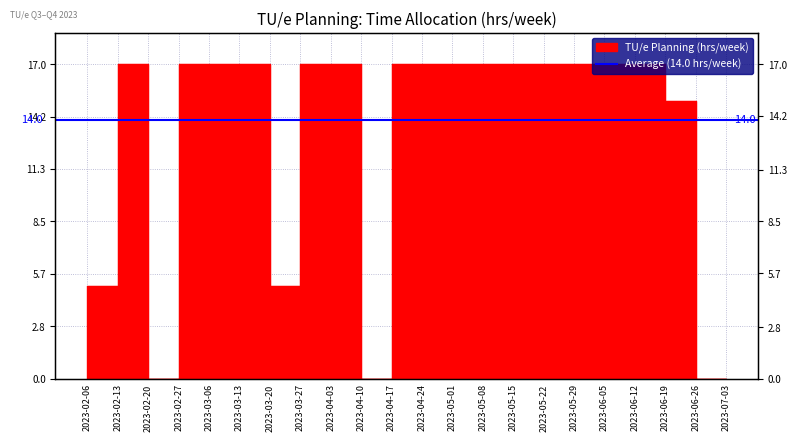

What is the label of the 20th point from the right?

2023-02-20